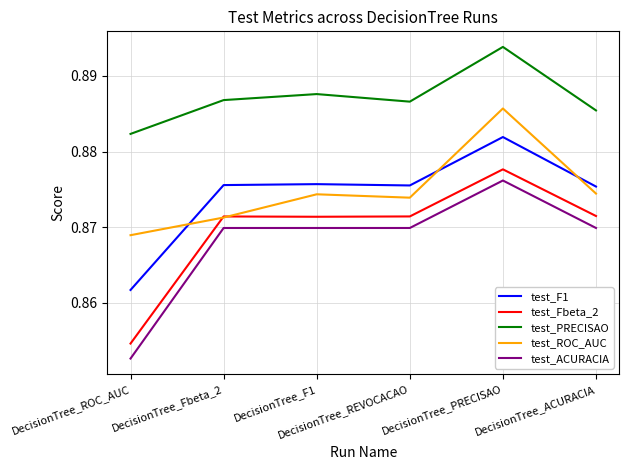

At which label is test_ACURACIA closest to 0?

DecisionTree_ROC_AUC